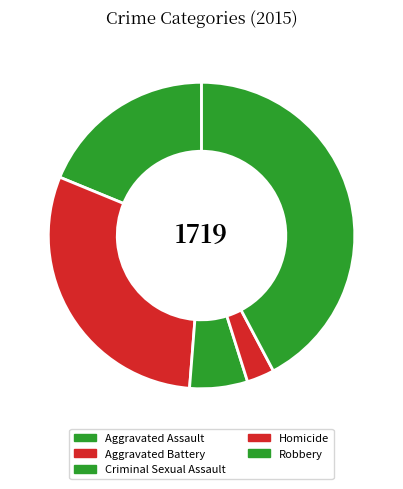

Is Aggravated Assault the majority of the pie?

No